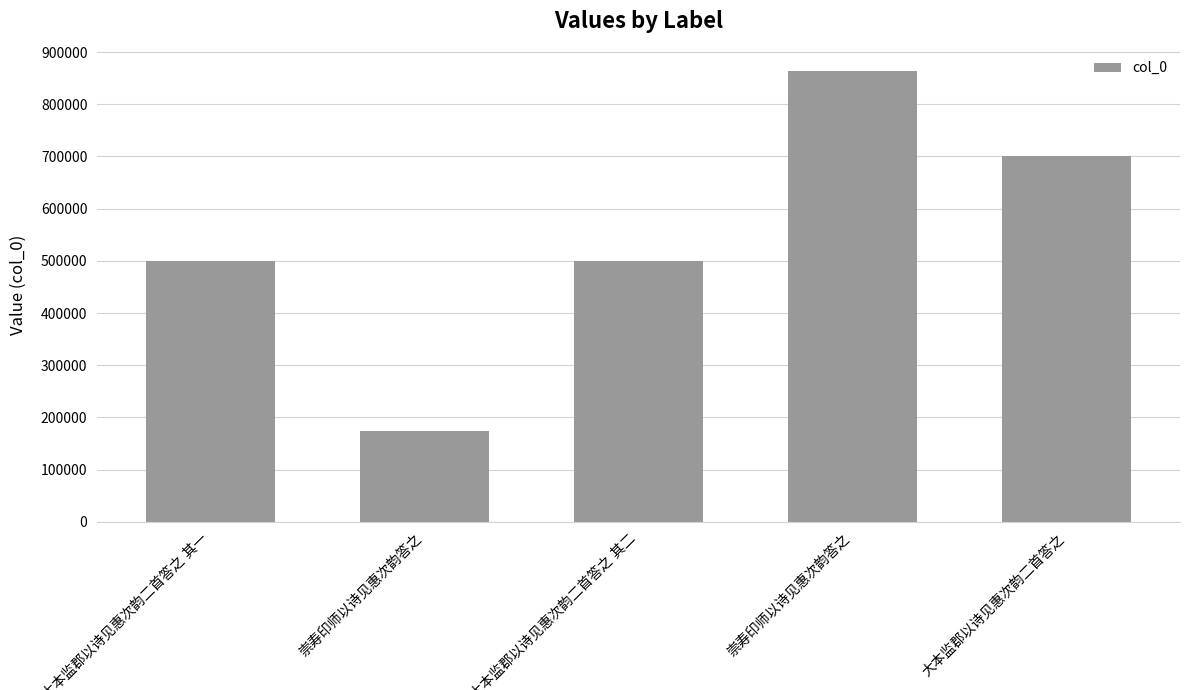

What is the difference between the values at 大本监郡以诗见惠次韵二首答之 and 大本监郡以诗见惠次韵二首答之 其二?

199486